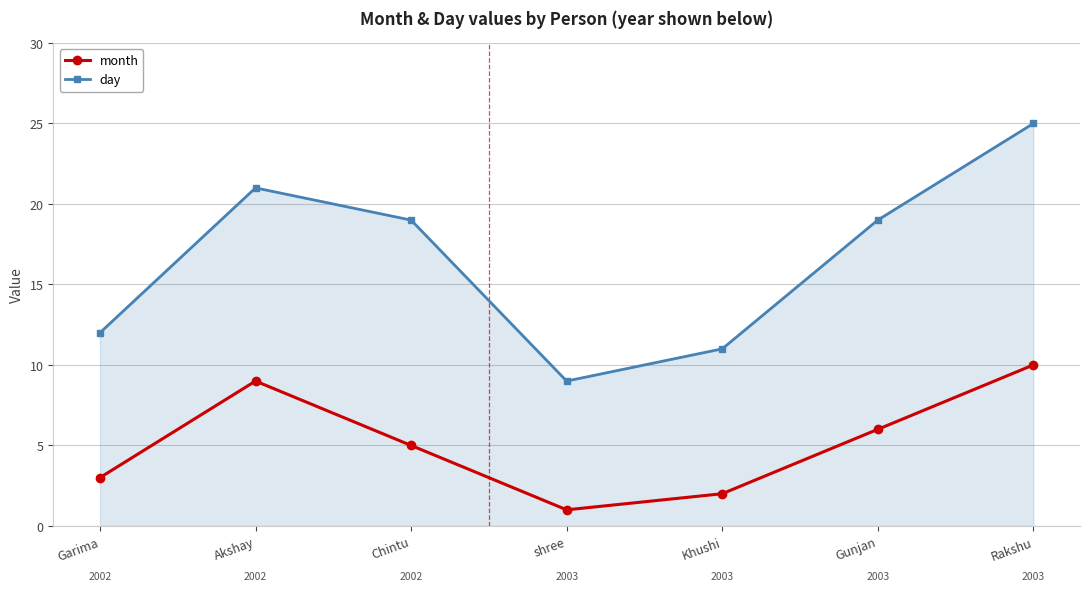

The value of day at Rakshu is 45. True or false?

False